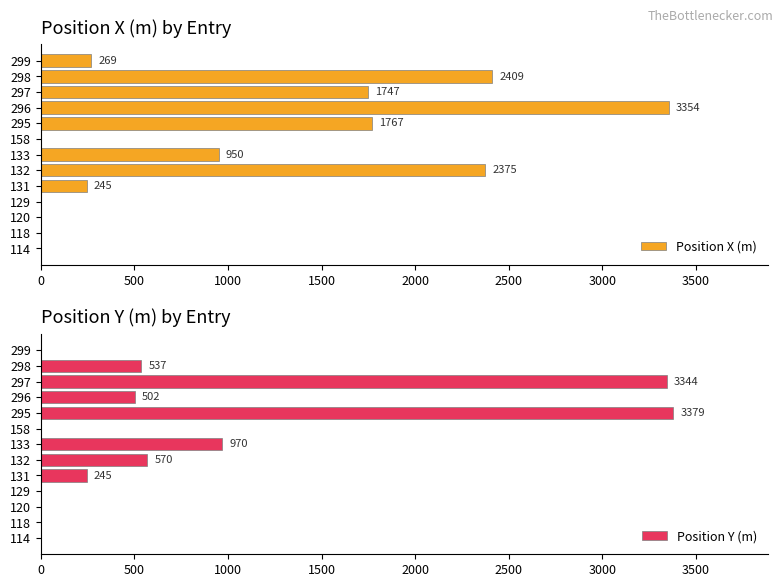

Which series has the widest spread of values?

Position Y (m)